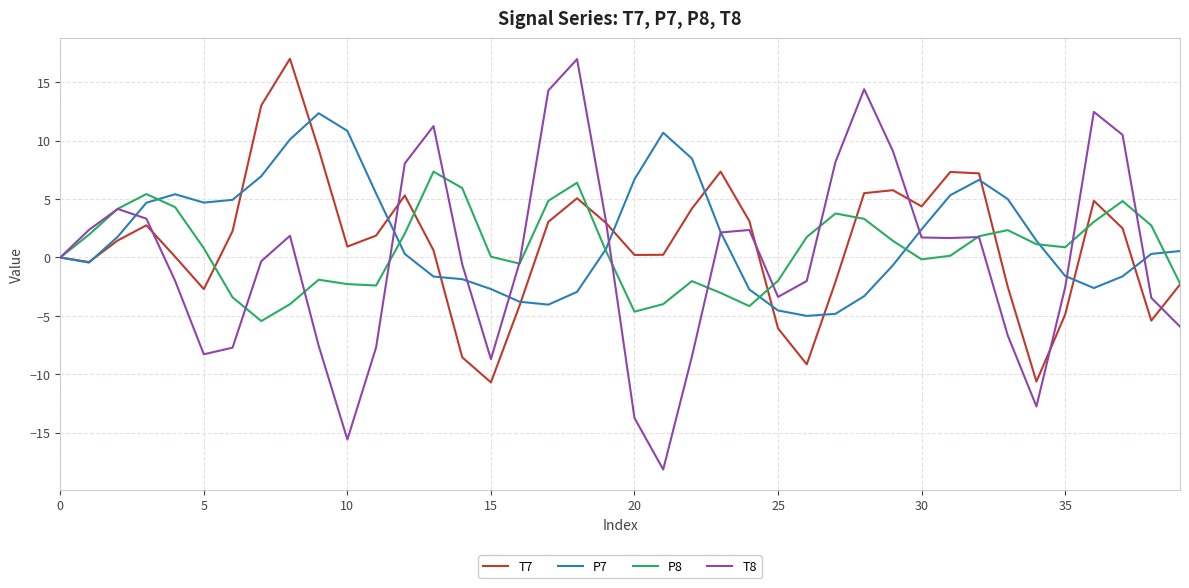

What is the maximum value for P8?

7.4